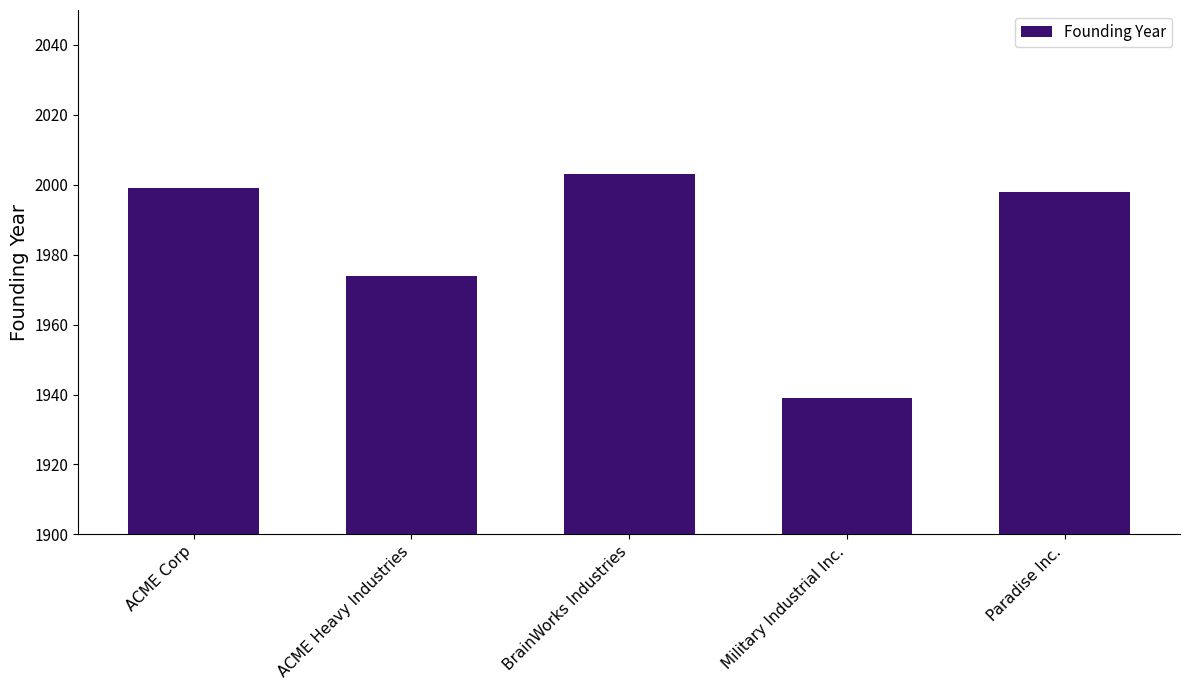

Reading left to right, what are all the values shown in this chart?

1999	1974	2003	1939	1998